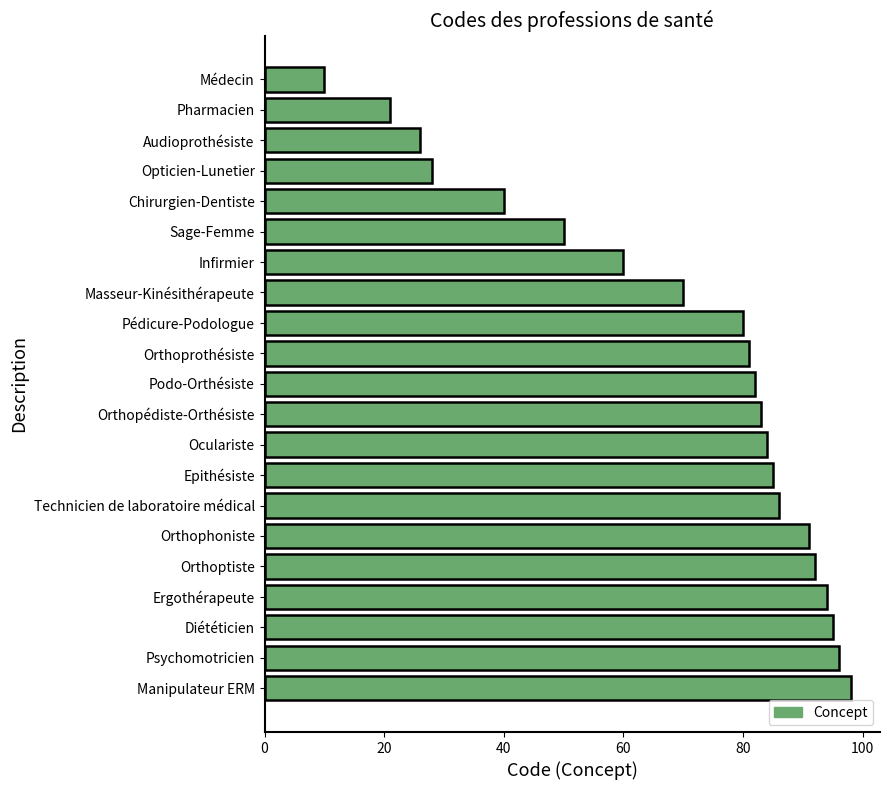

Rank the categories by value from highest to lowest.

Manipulateur ERM, Psychomotricien, Diététicien, Ergothérapeute, Orthoptiste, Orthophoniste, Technicien de laboratoire médical, Epithésiste, Oculariste, Orthopédiste-Orthésiste, Podo-Orthésiste, Orthoprothésiste, Pédicure-Podologue, Masseur-Kinésithérapeute, Infirmier, Sage-Femme, Chirurgien-Dentiste, Opticien-Lunetier, Audioprothésiste, Pharmacien, Médecin